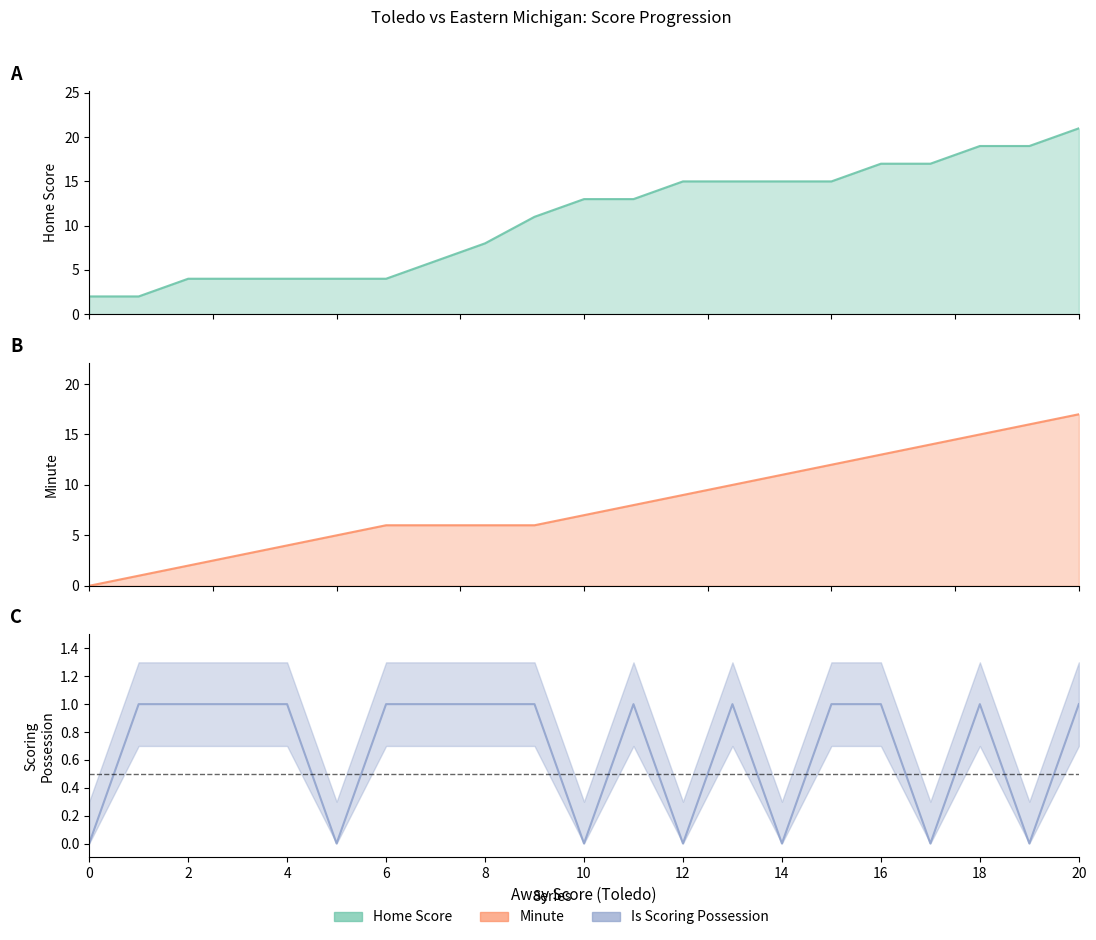

Is the value of isScoringPosession at 6 greater than the value of Away Score at 10?

No